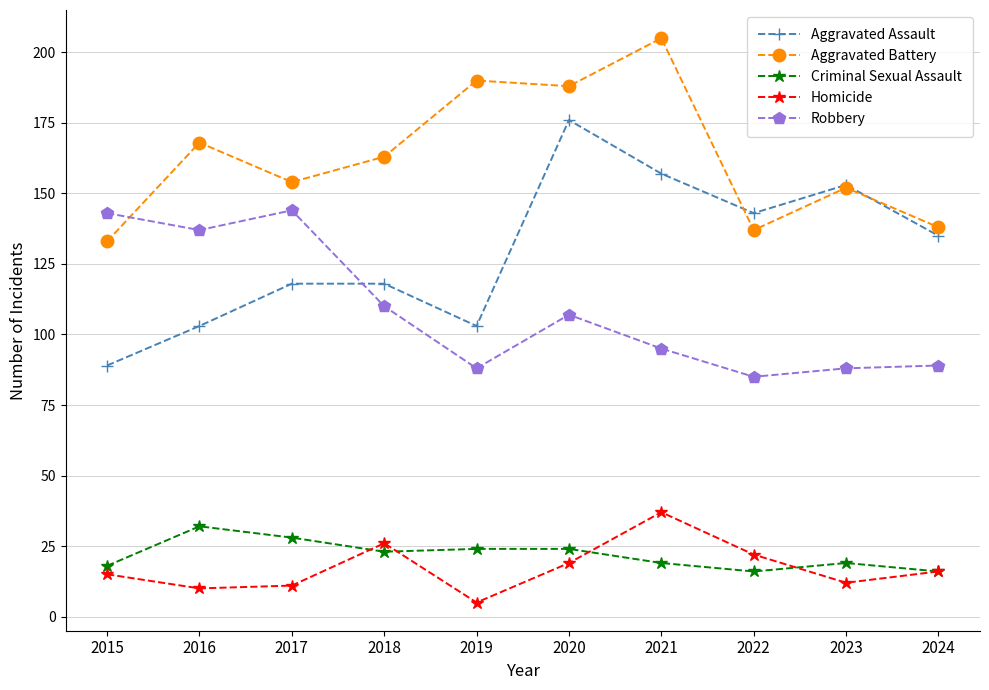

Rank the series at 2017 from highest to lowest value.

Aggravated Battery, Robbery, Aggravated Assault, Criminal Sexual Assault, Homicide